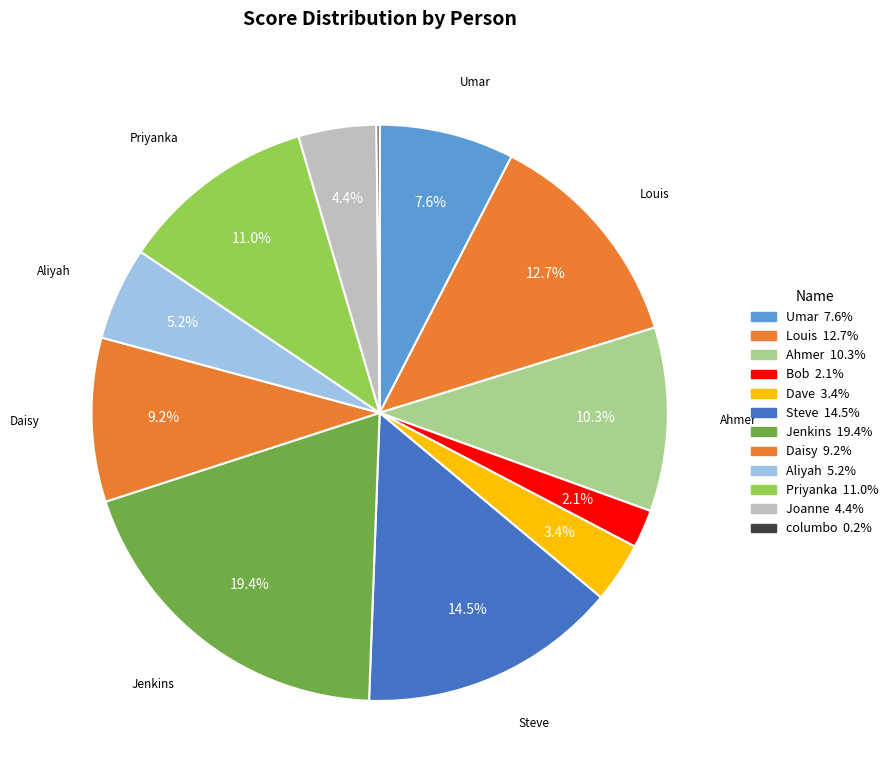

To the nearest percent, what percentage of the pie is Dave?

3%